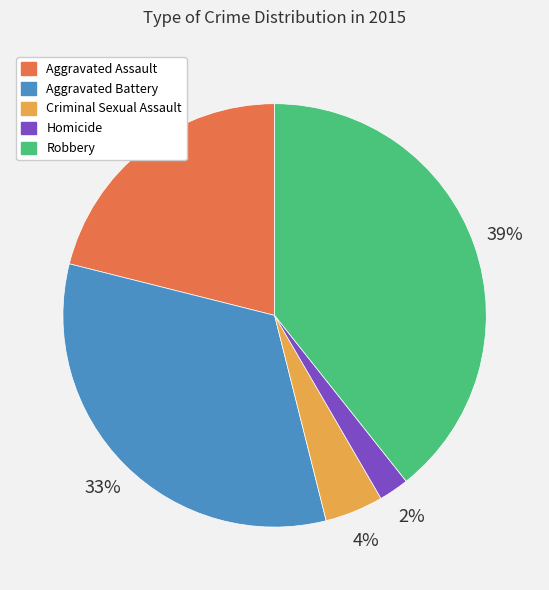

Approximately how many times larger is the value at Robbery compared to Aggravated Assault?

1.9